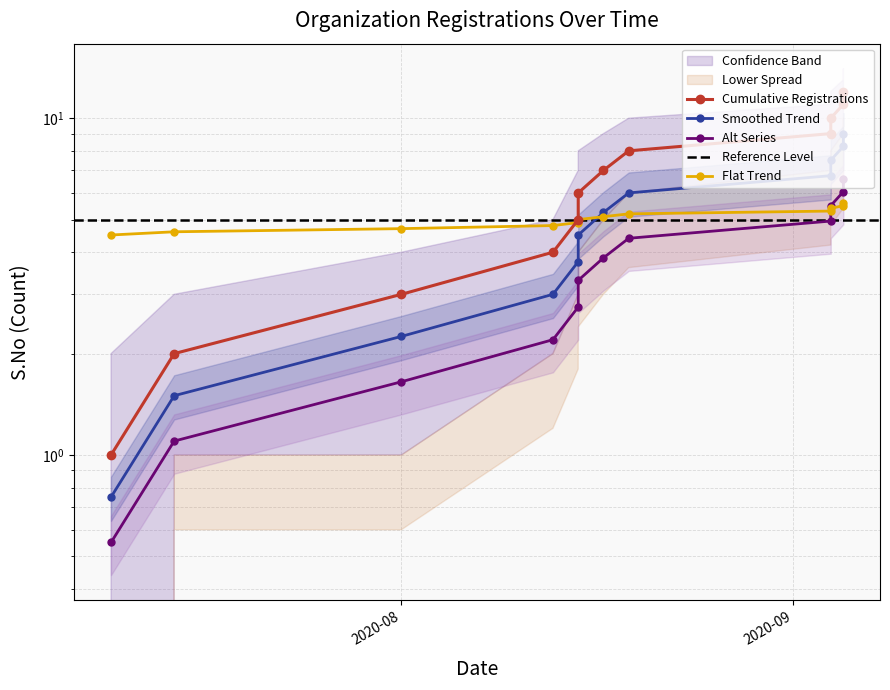

Which category has the lowest value in the Upper Band series?

2020-07-09